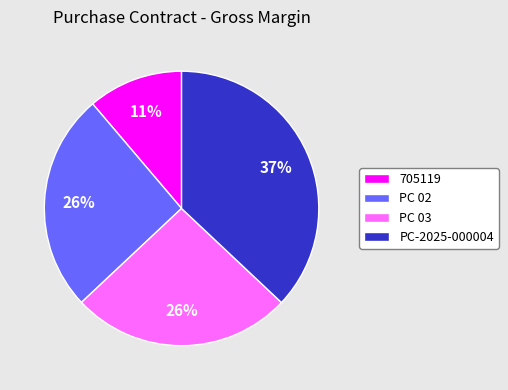

To the nearest percent, what percentage of the pie is PC-2025-000004?

37%